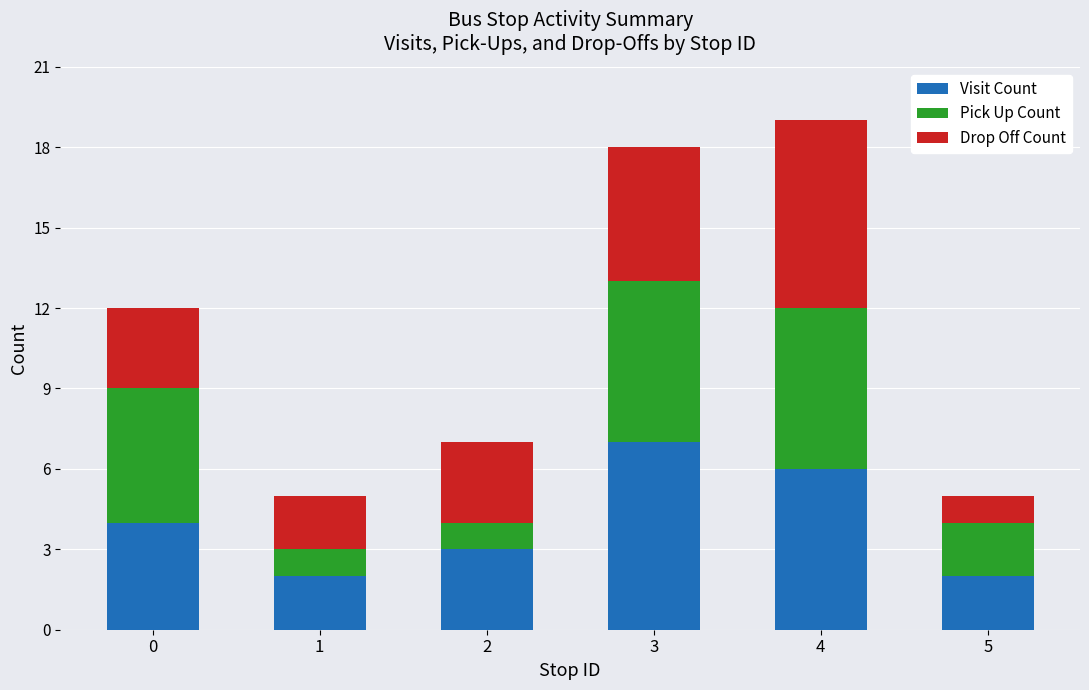

What is the maximum value for Visit Count?

7